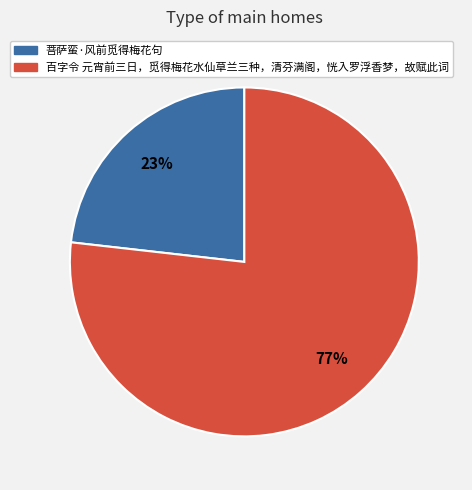

Combined, do 百字令 元宵前三日，觅得梅花水仙草兰三种，清芬满阁，恍入罗浮香梦，故赋此词 and 菩萨蛮·风前觅得梅花句 account for over 50%?

Yes